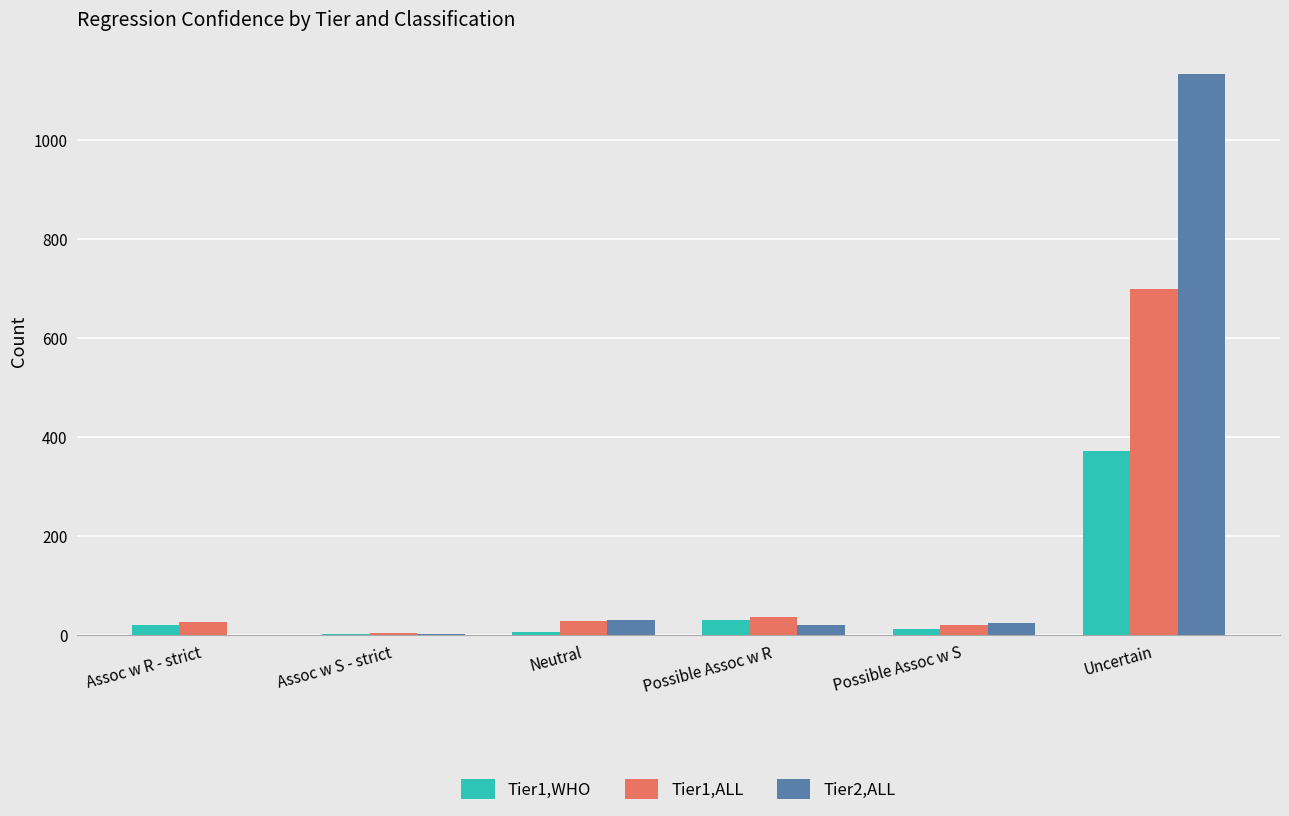

Is it true that Tier1,ALL equals 27 at Neutral?

True